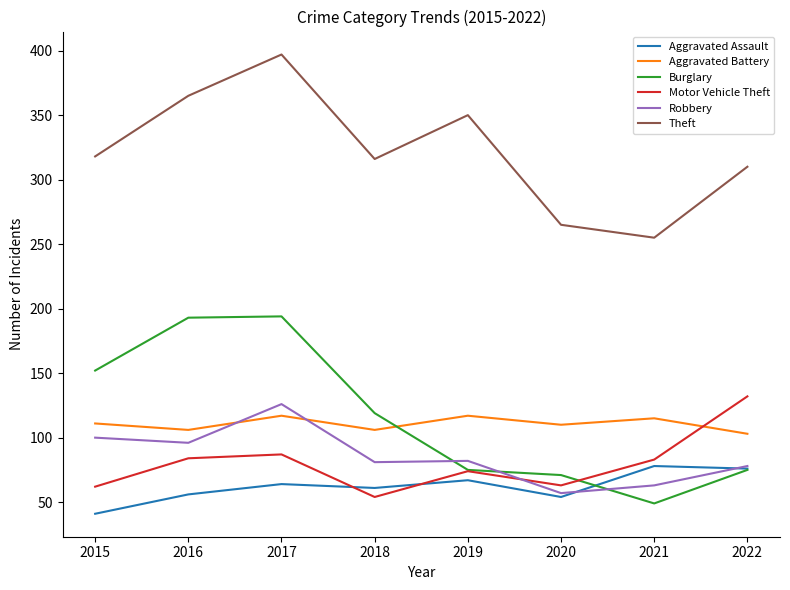

What is the sum of all Burglary values?

928